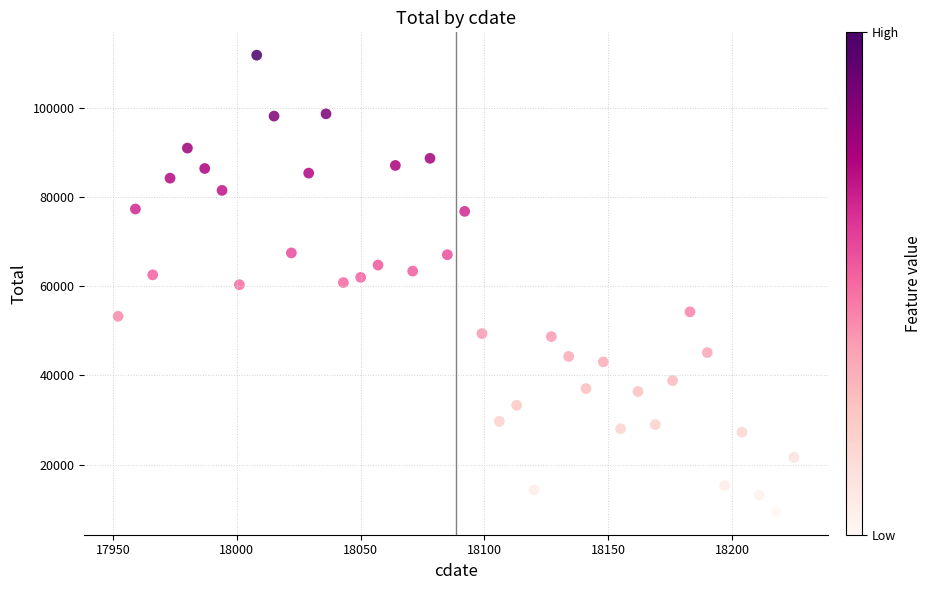

What is the range of Y values (max minus min)?

102321.9